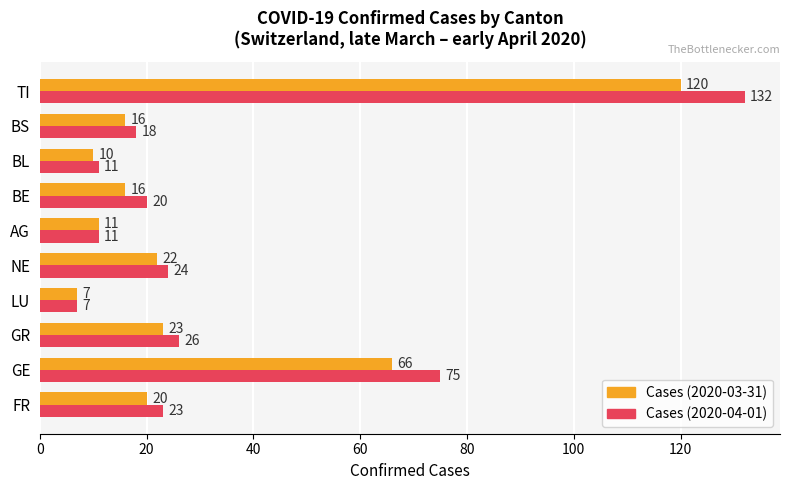

What is the sum of all Cases (2020-04-01) values?

347